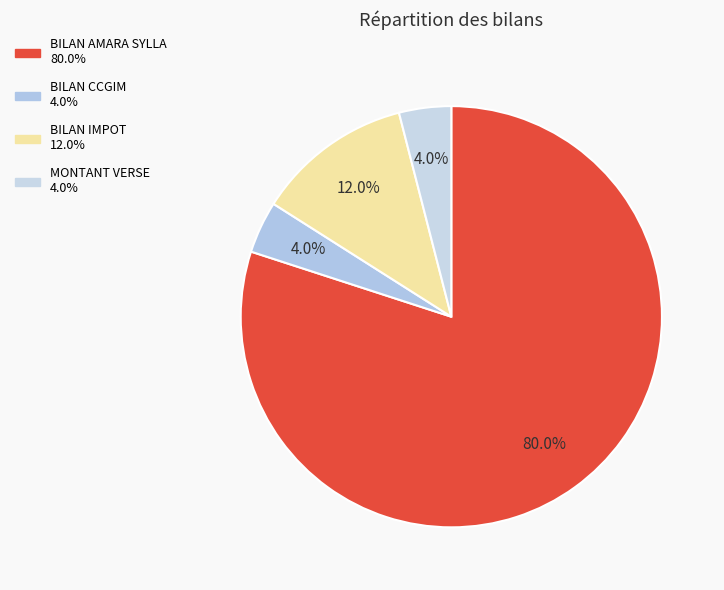

Rank the categories by value from highest to lowest.

BILAN AMARA SYLLA, BILAN IMPOT, BILAN CCGIM, MONTANT VERSE